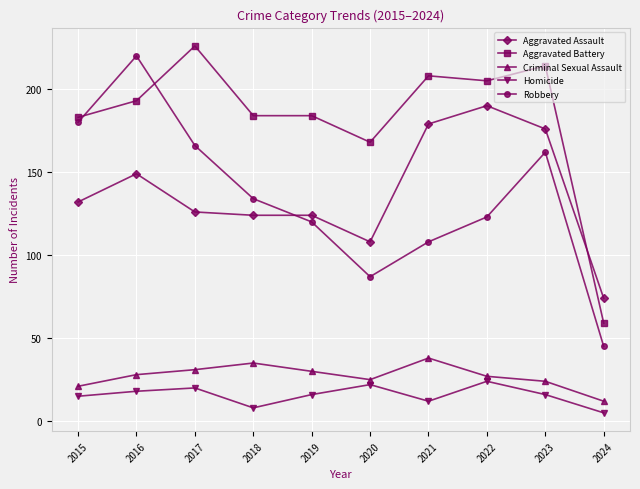

What is the difference between the second highest and second lowest values in the Aggravated Battery series?

46